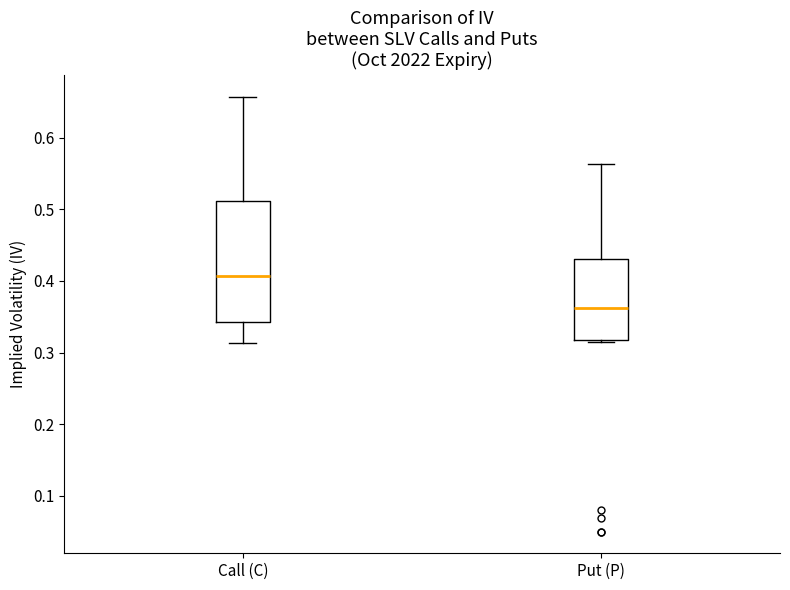

Which box has the highest median line?

Call (C)